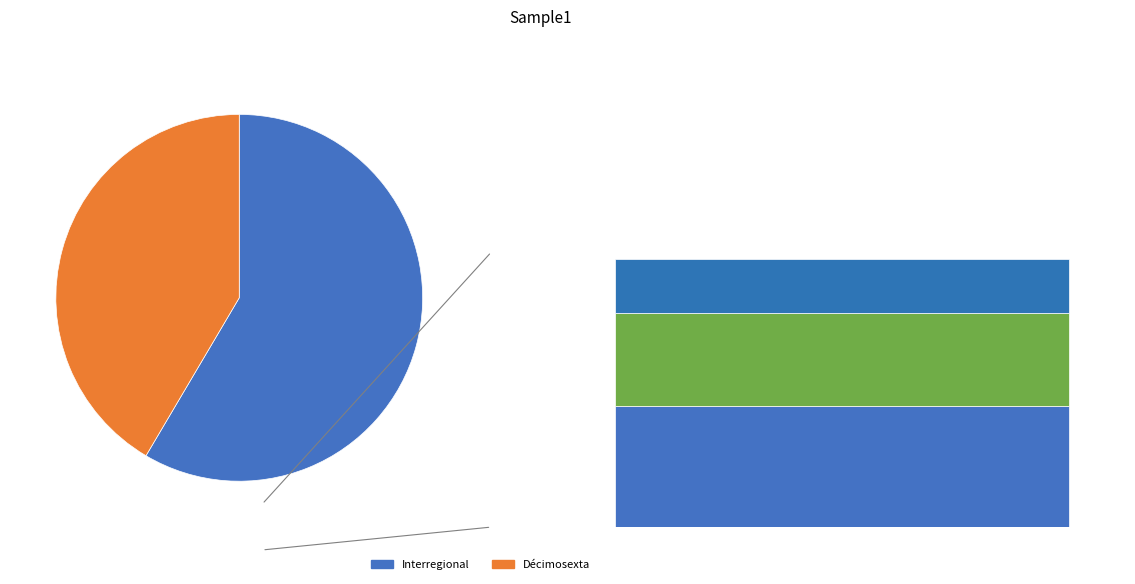

How many segments does this pie chart have?

2